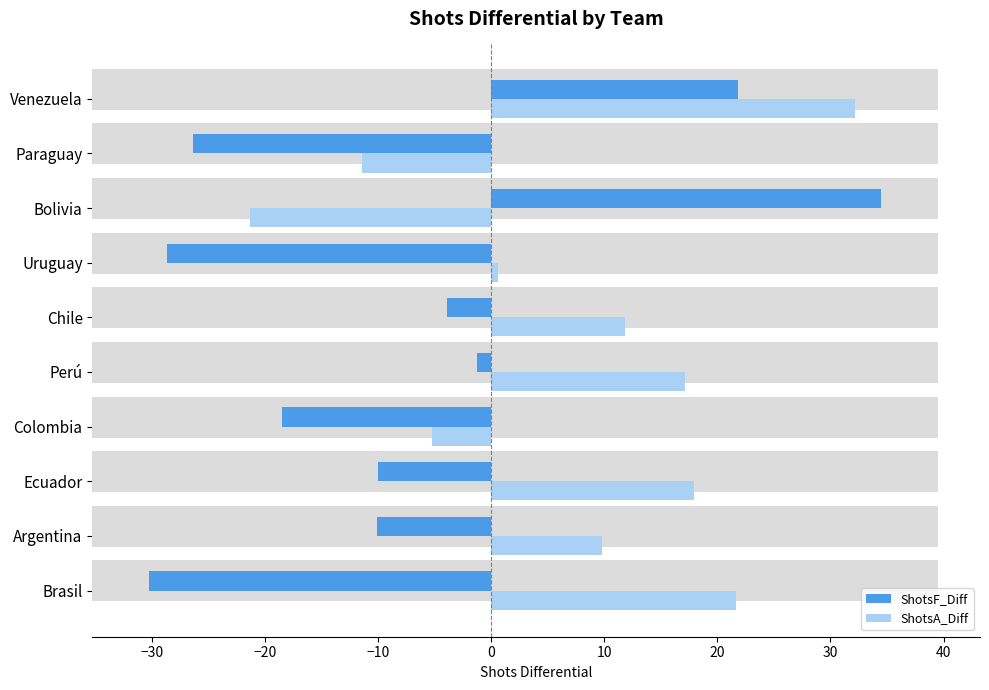

How many values in the ShotsF_Diff series are below -10?

6